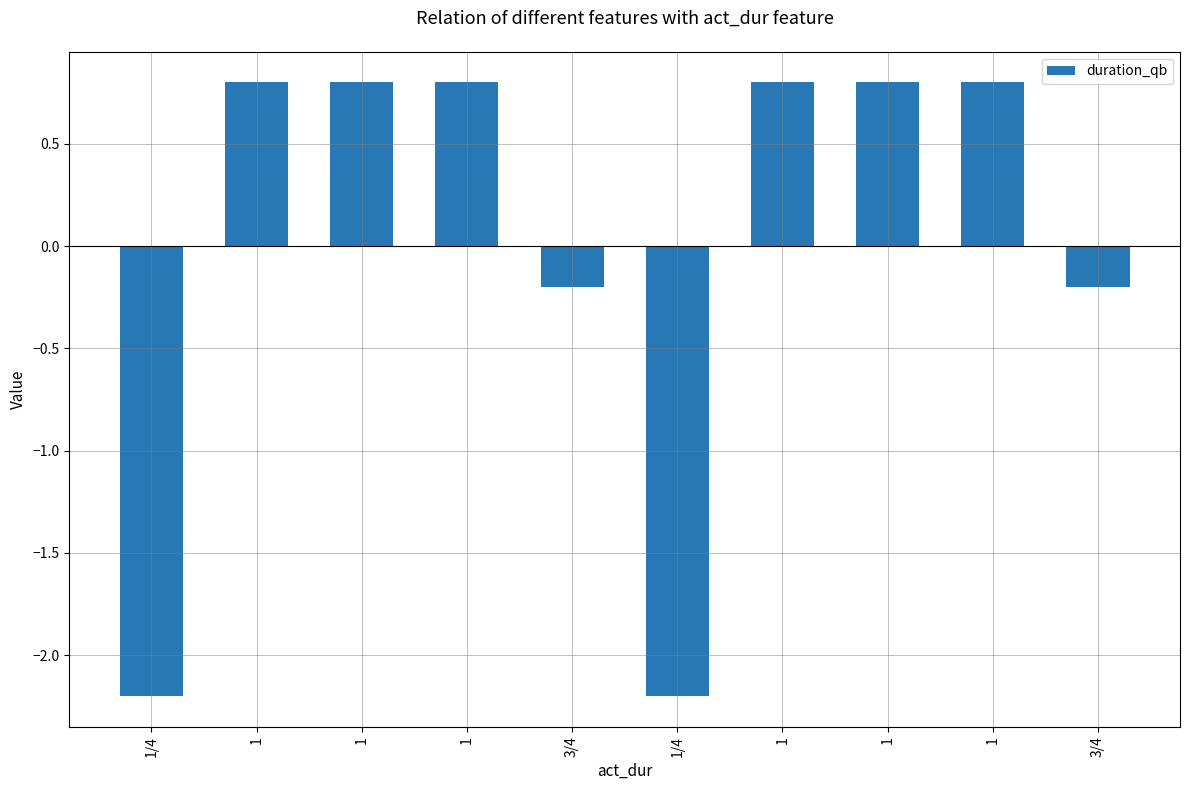

What is the difference between the values at 3/4 and 1?

1.0